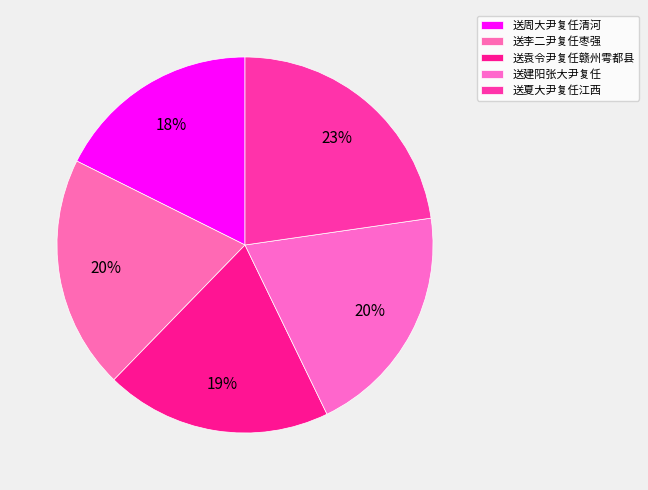

Which slice is the largest?

送夏大尹复任江西